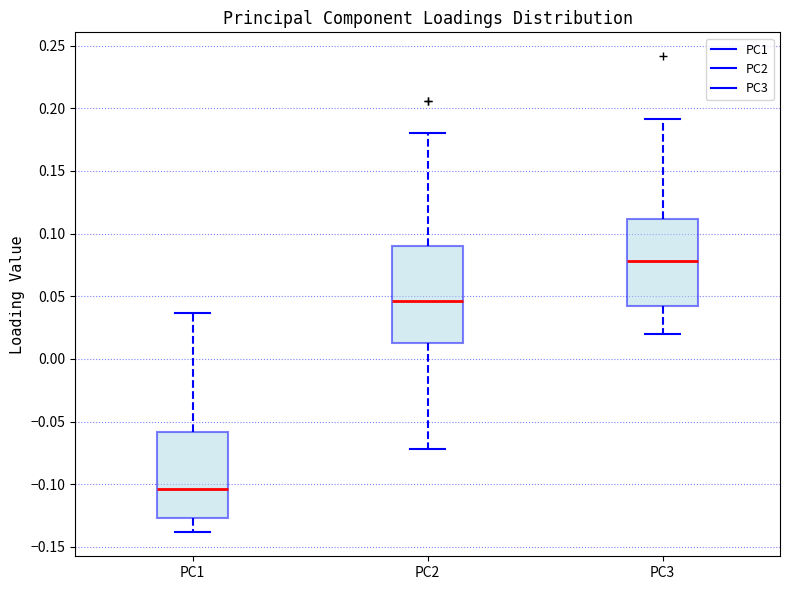

Where is the upper edge of the box for PC3 on the y-axis? The values are not printed on the chart, so give them approximately, as read against the axis.

0.110